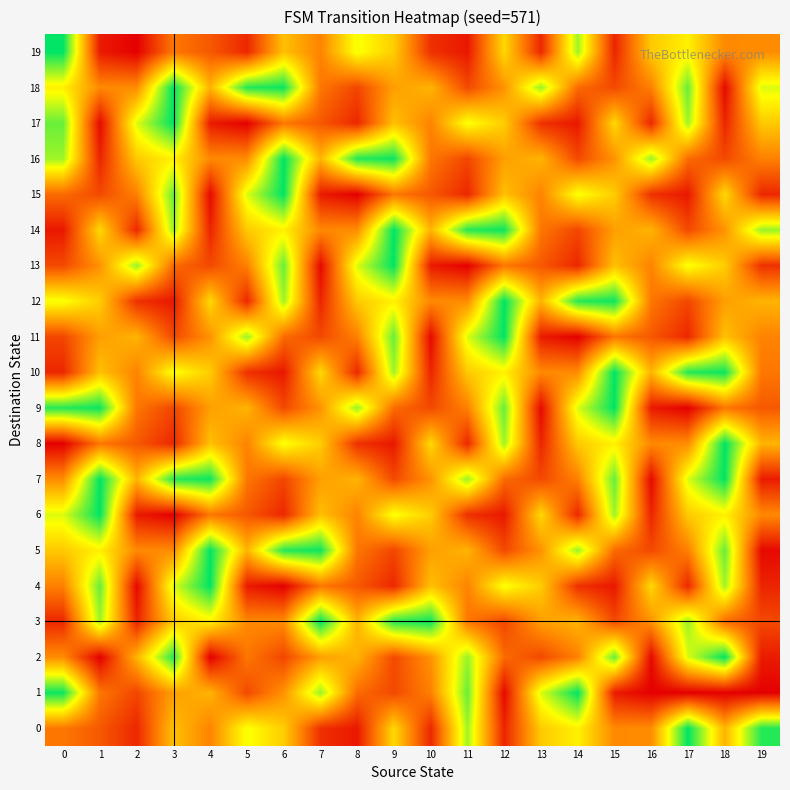

What is the greatest value displayed?

125